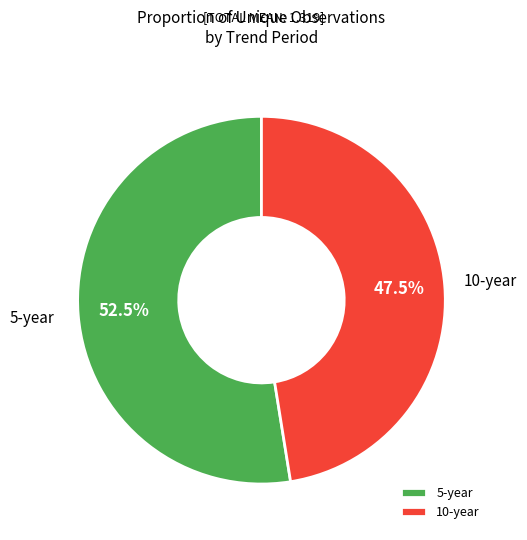

Rank the categories by value from lowest to highest.

10-year, 5-year